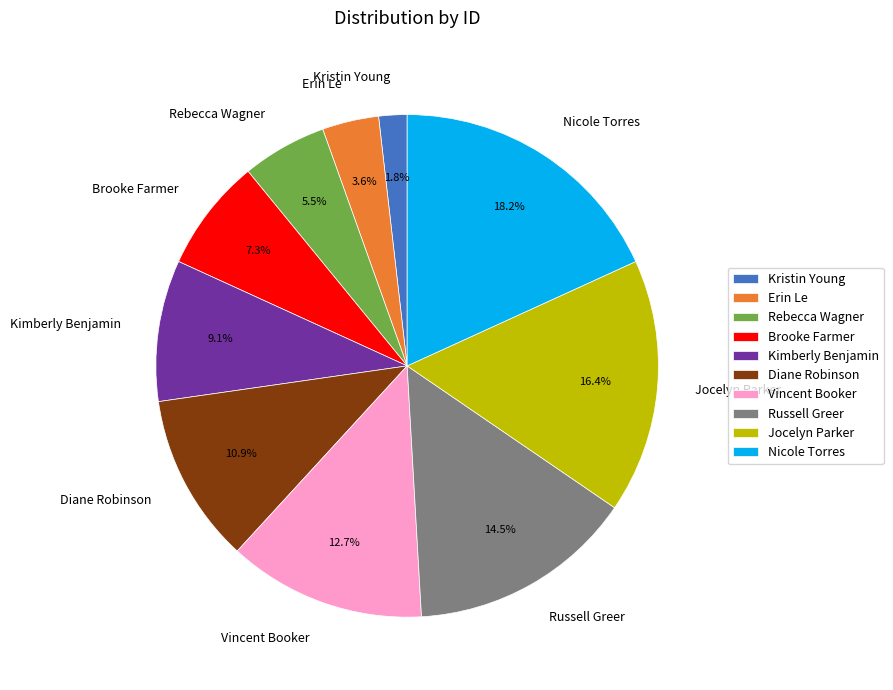

Between Brooke Farmer and Erin Le, which is larger?

Brooke Farmer